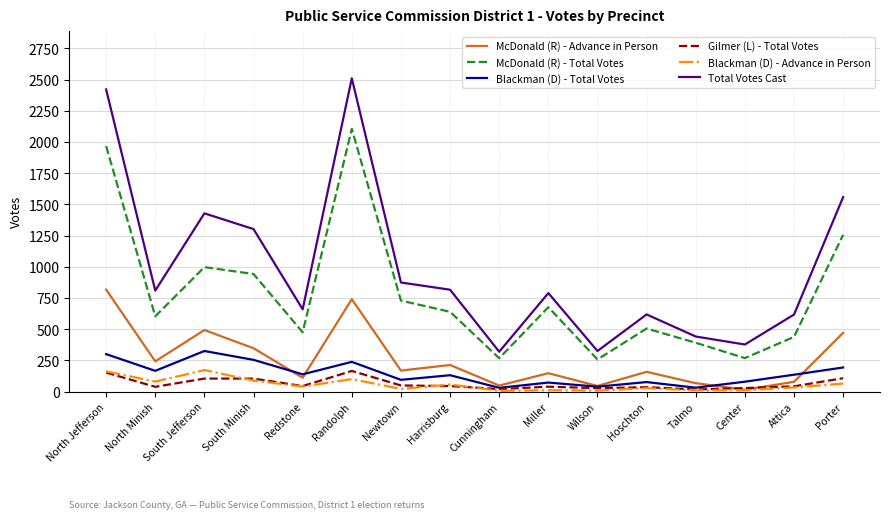

True or false: Blackman (D) - Total Votes and McDonald (R) - Total Votes cross at least once.

False